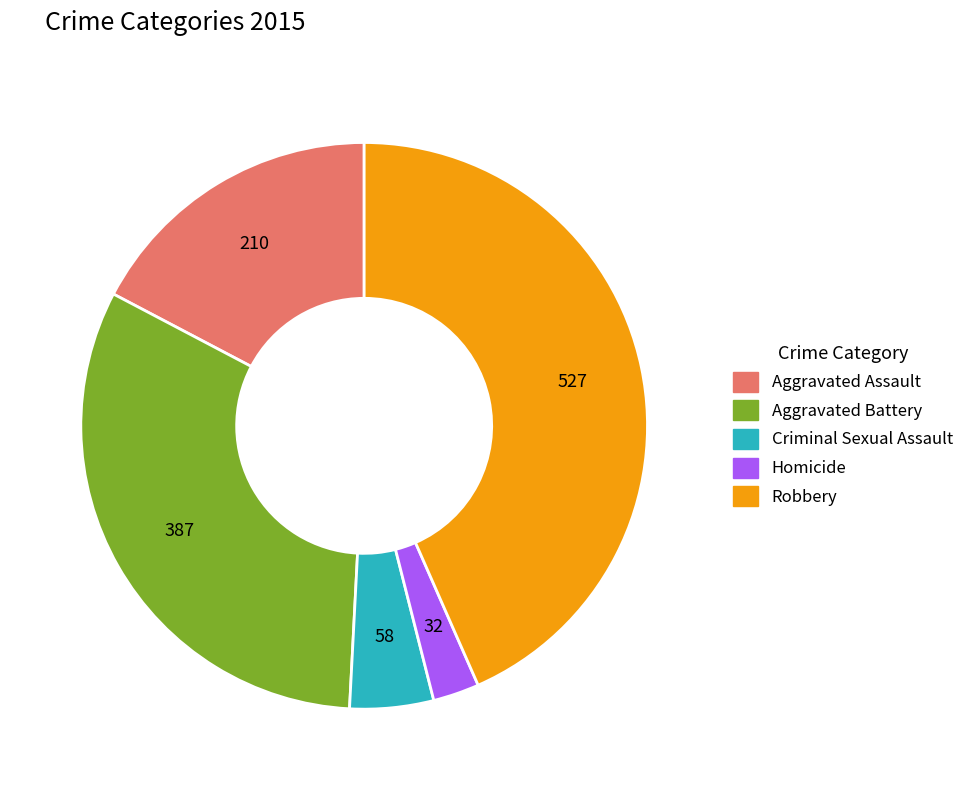

Do Aggravated Assault and Criminal Sexual Assault together represent more than half of the pie?

No